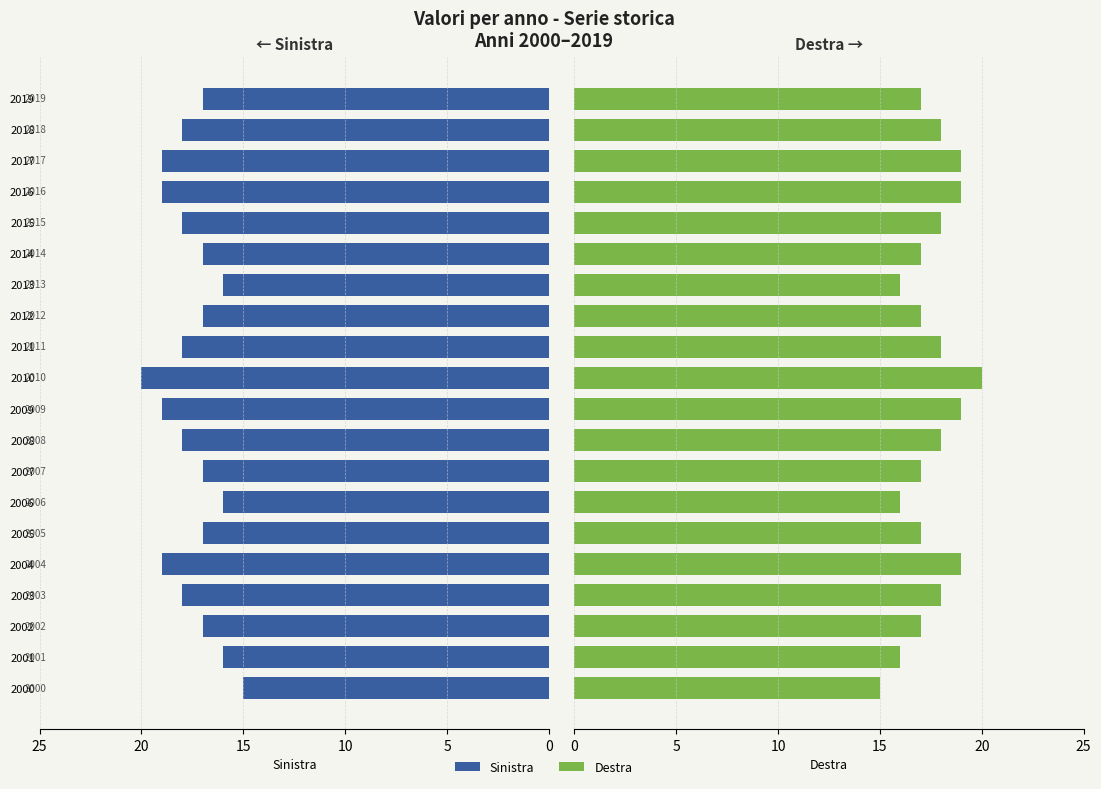

What is the difference between the maximum and minimum values in the Destra series?

5